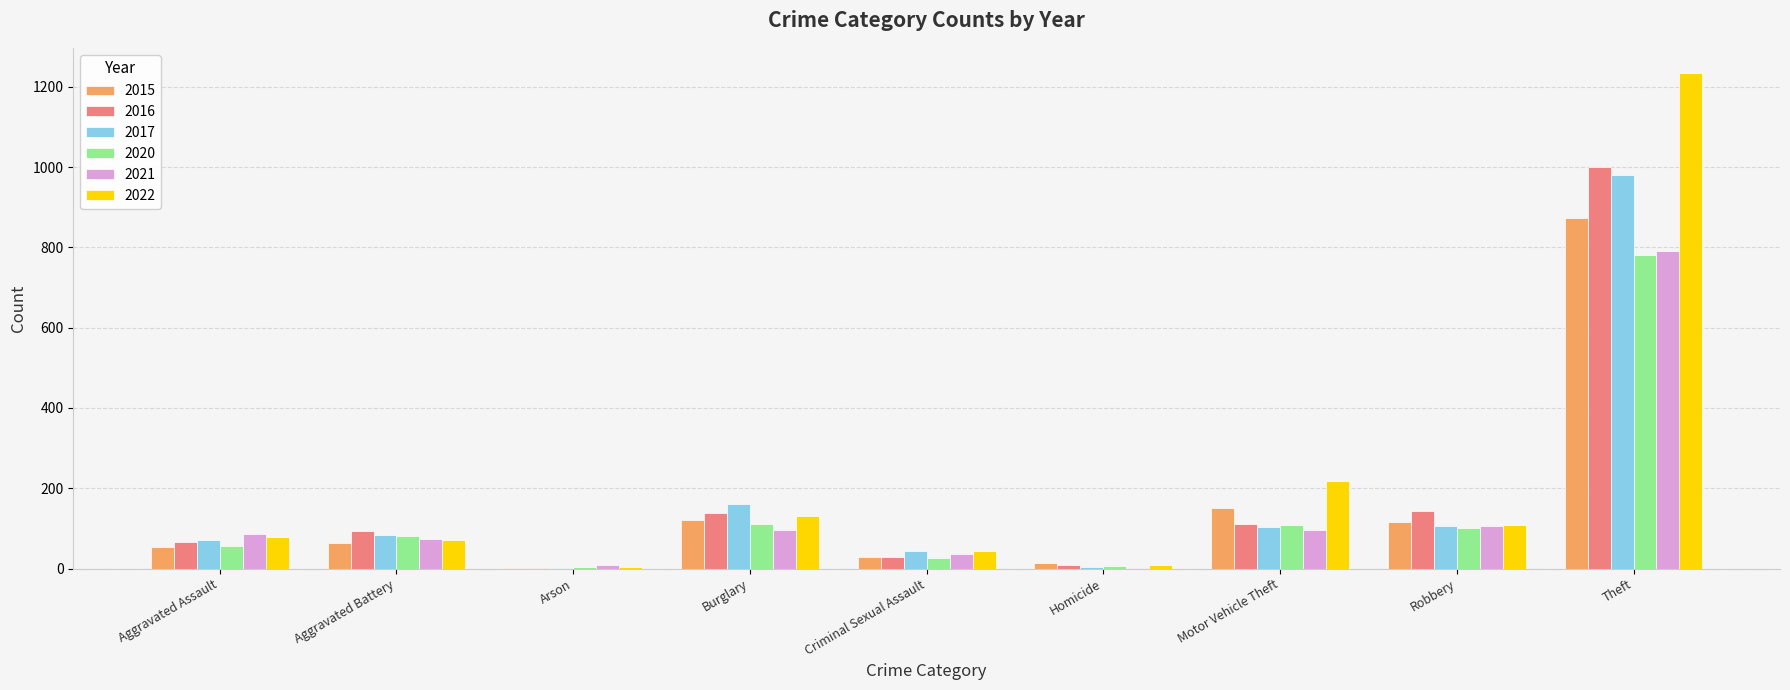

How many groups of bars are there?

9